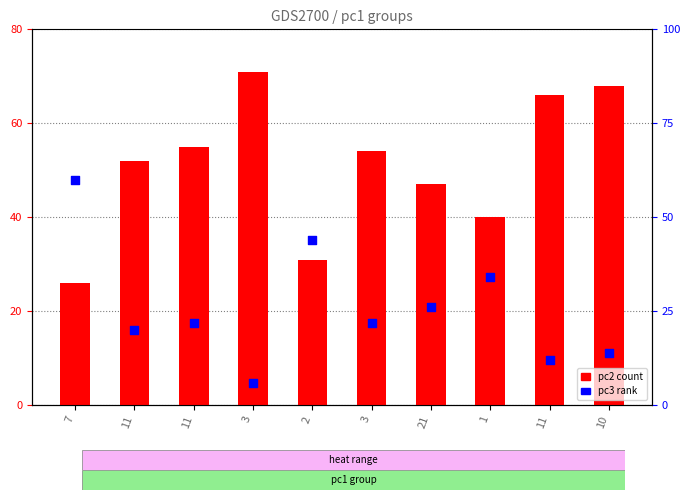

Which series has the widest spread of Y values?

pc3 (rank)